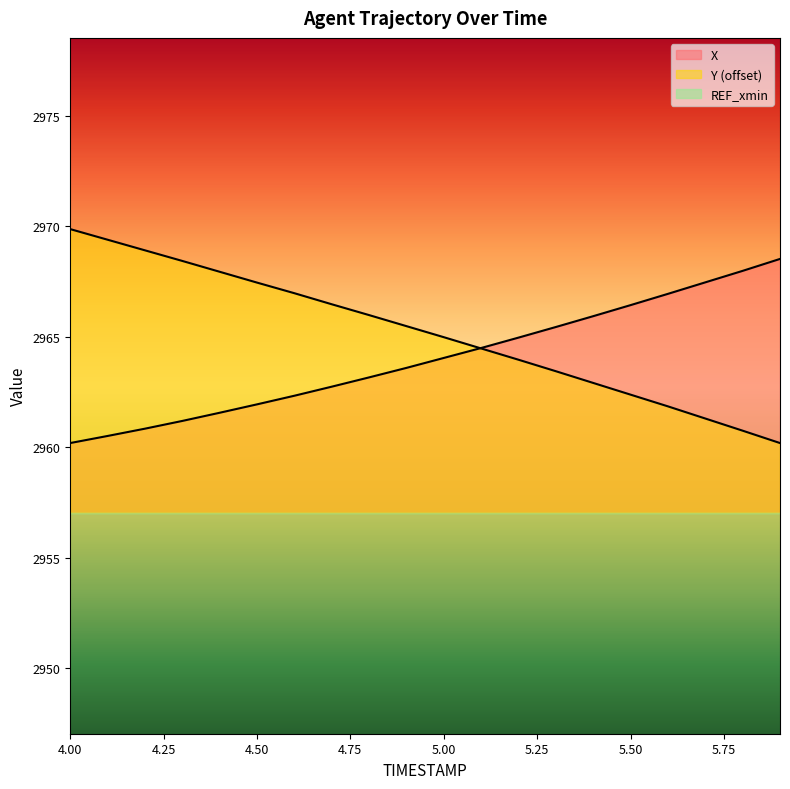

What is the sum of the X values at 5.8 and 4.1?

5928.5